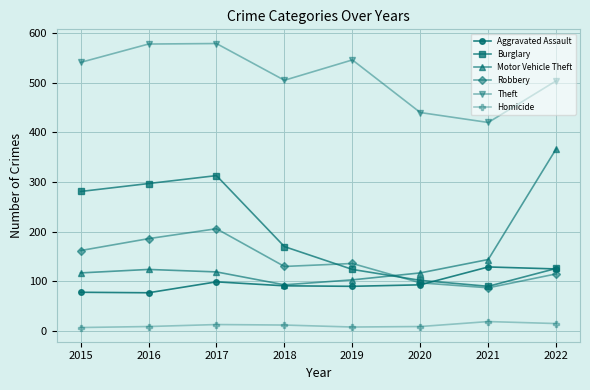

What is the total value across all series at 2016?

1271